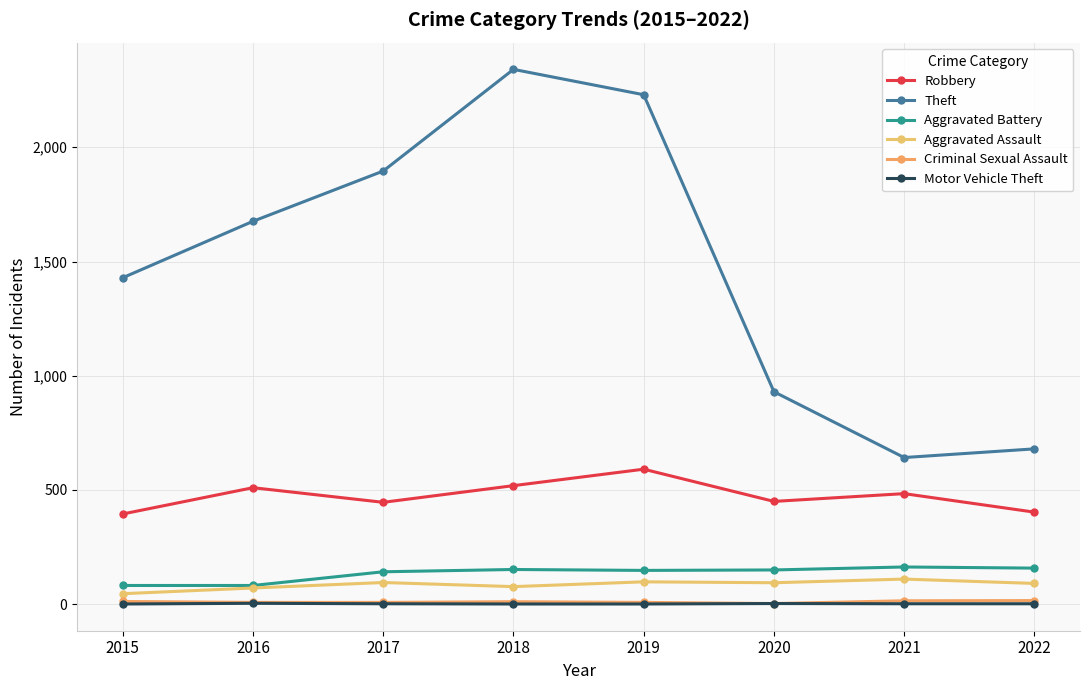

What is the difference between the Criminal Sexual Assault values at 2017 and 2018?

3